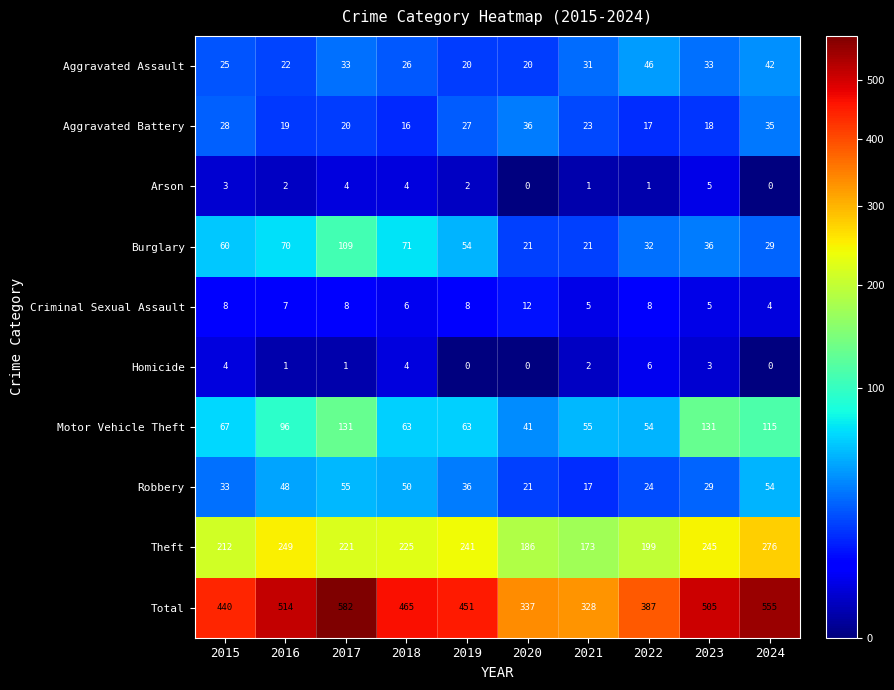

The Theft series shows 332 at 2017. True or false?

False